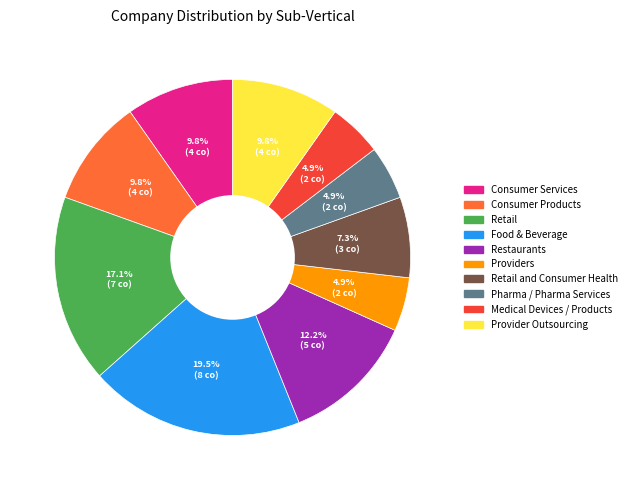

Count the number of slices in the pie.

10